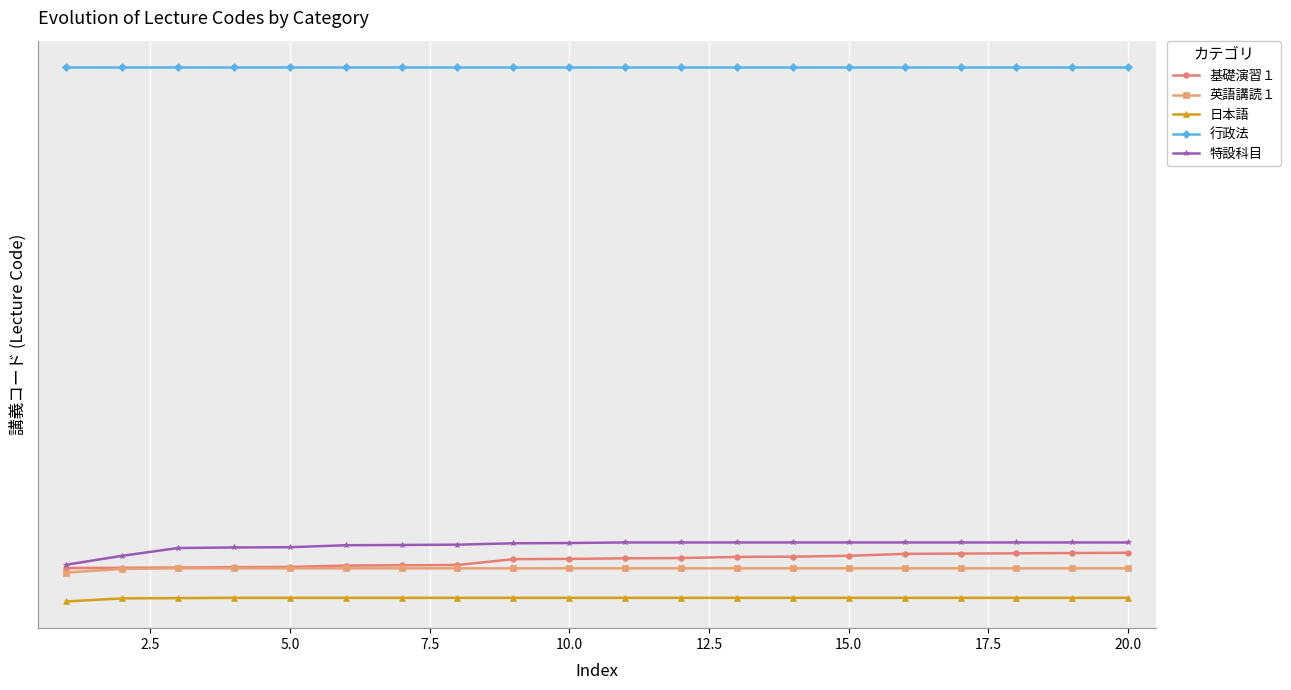

Is this an area chart (filled region under the line)?

No